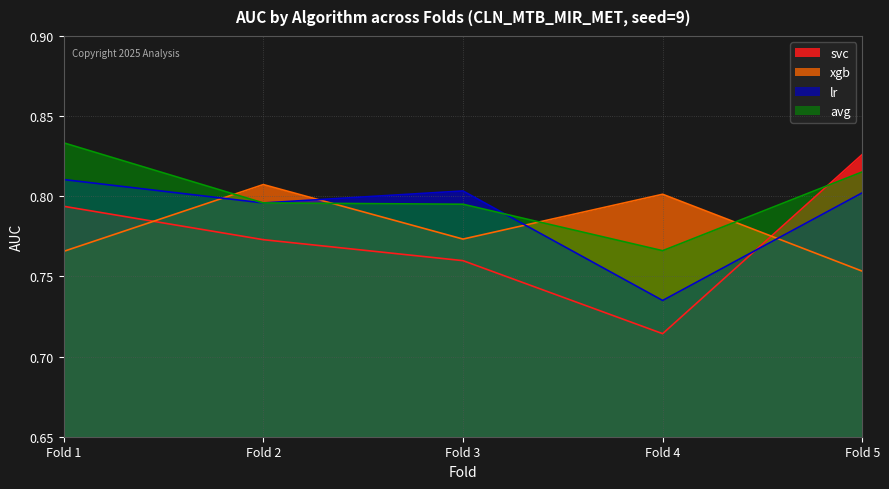

At which category does the chart reach its peak across all series?

Fold 1